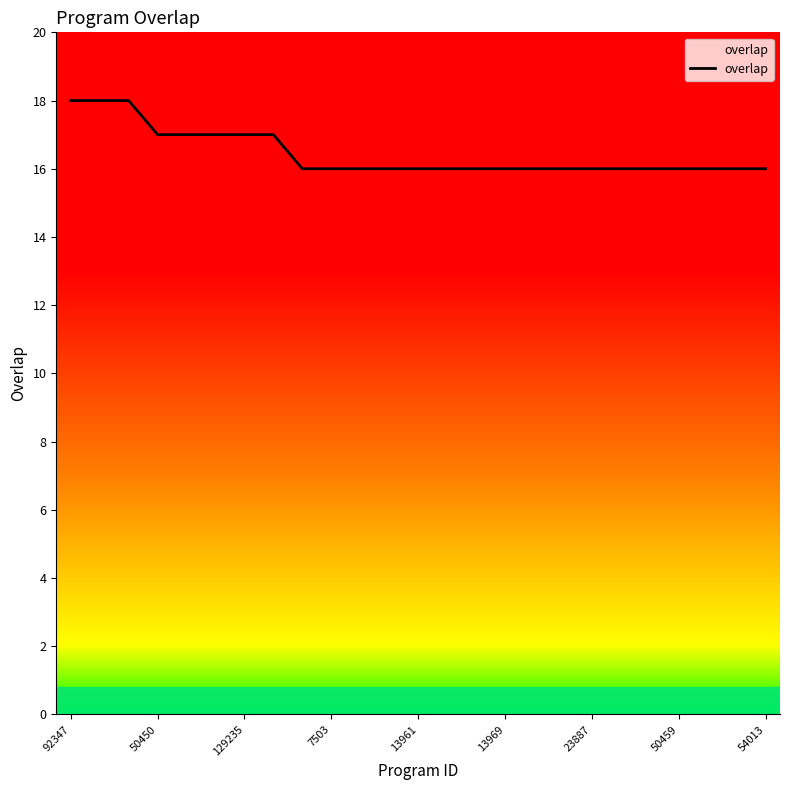

What is the difference between the second highest and minimum values?

2